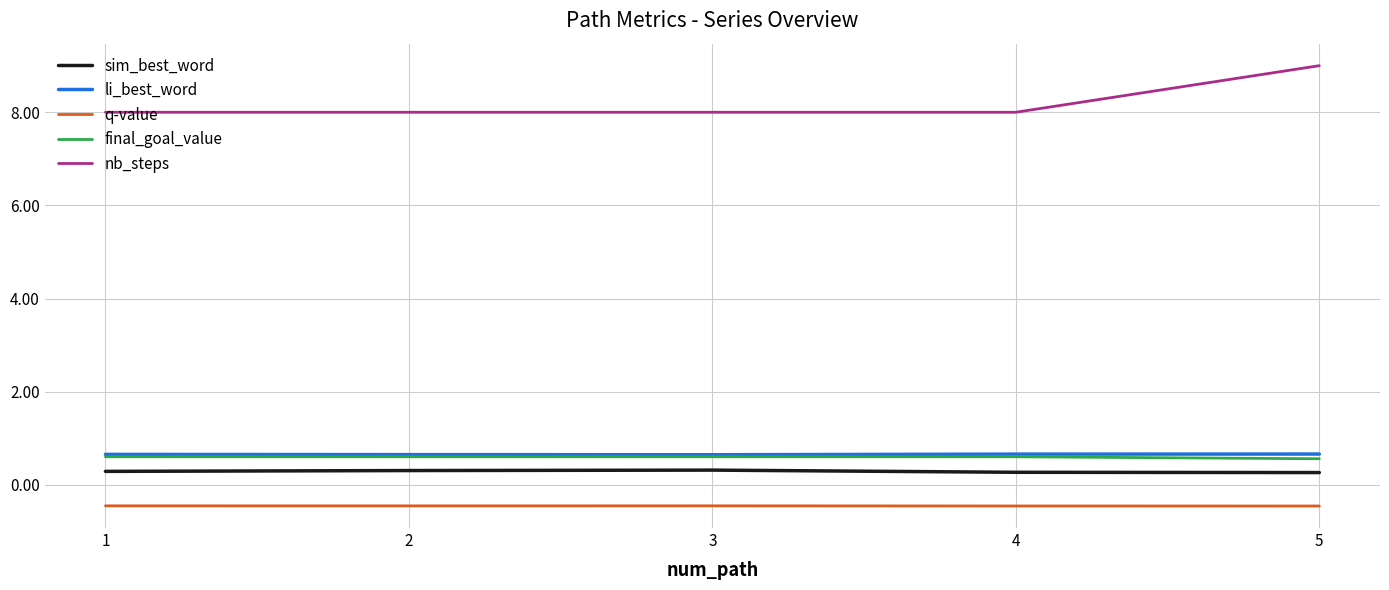

What value does the nb_steps series have at 3?

8.0